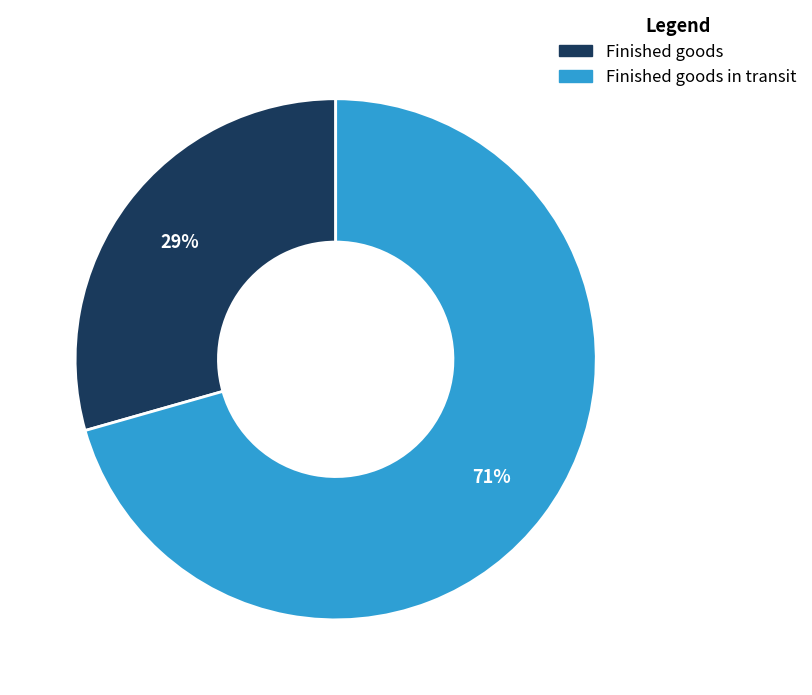

Rank the categories by value from lowest to highest.

Finished goods, Finished goods in transit